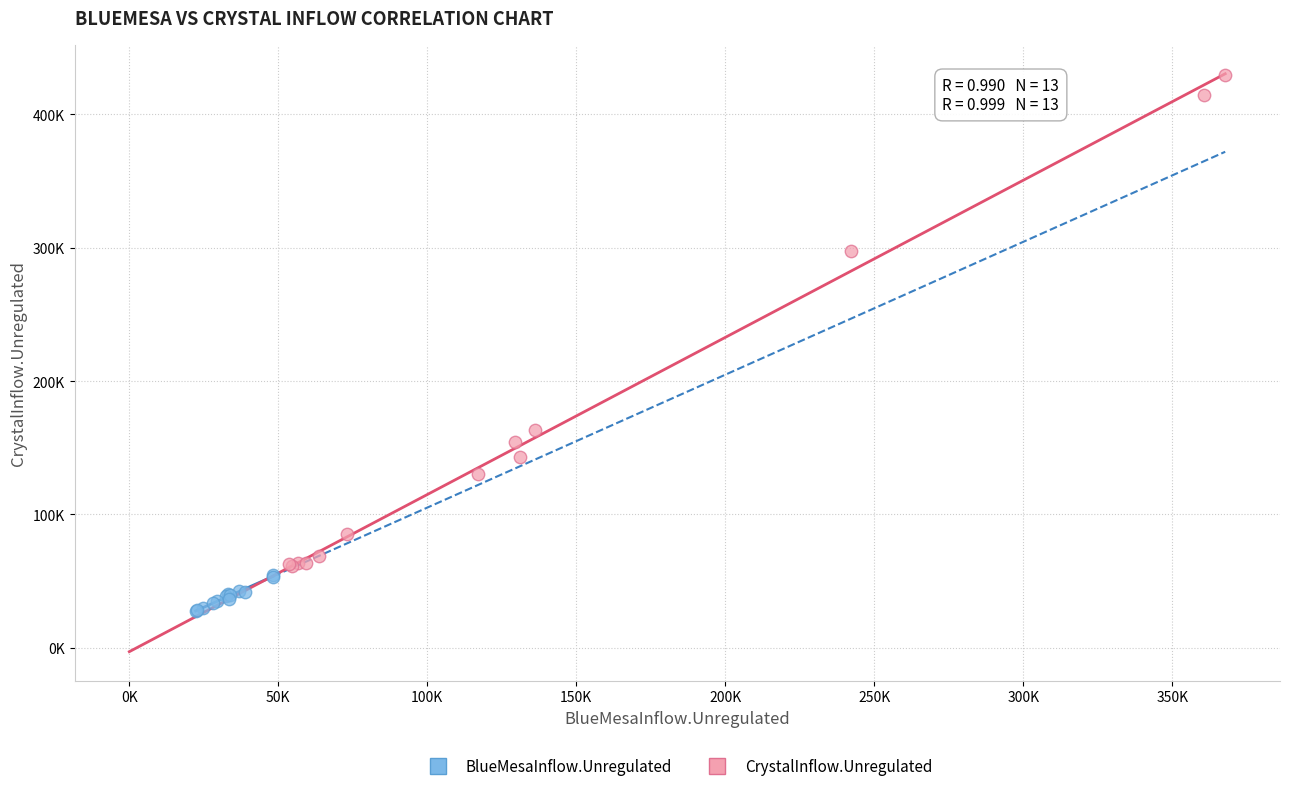

What are all the series names shown in the legend?

BlueMesaInflow.Unregulated, CrystalInflow.Unregulated